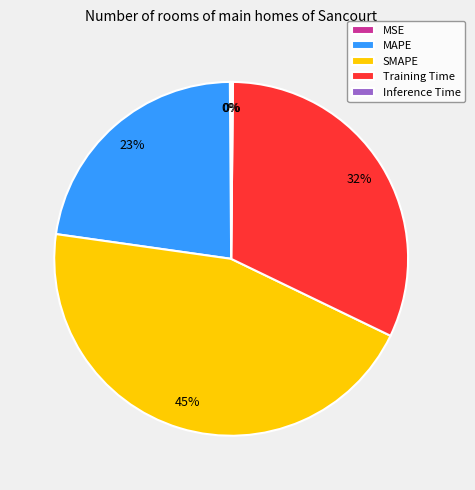

To the nearest percent, what is the difference between the largest and smallest slice percentages?

45%